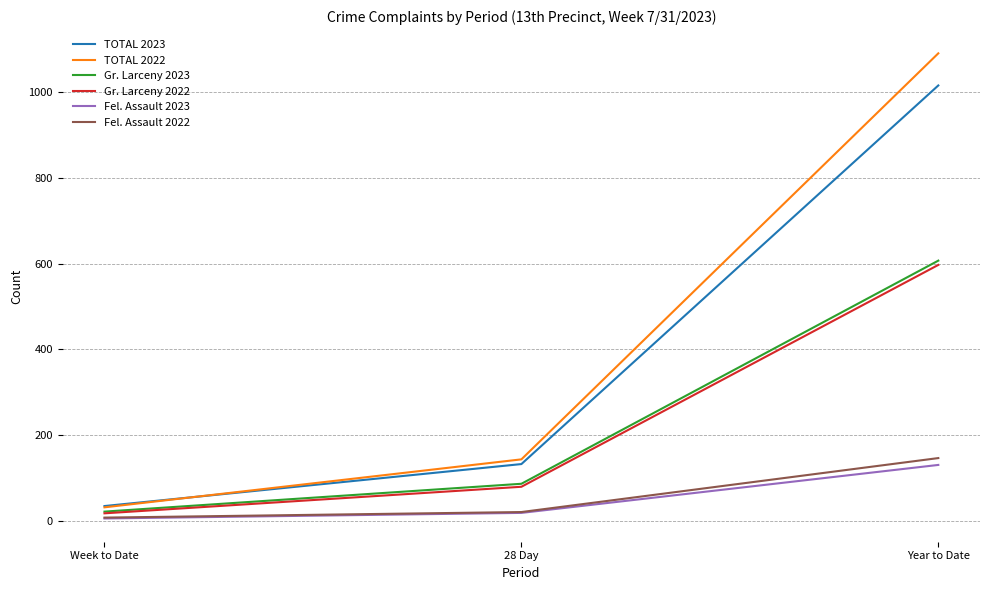

What is the total value across all series at 28 Day?

478